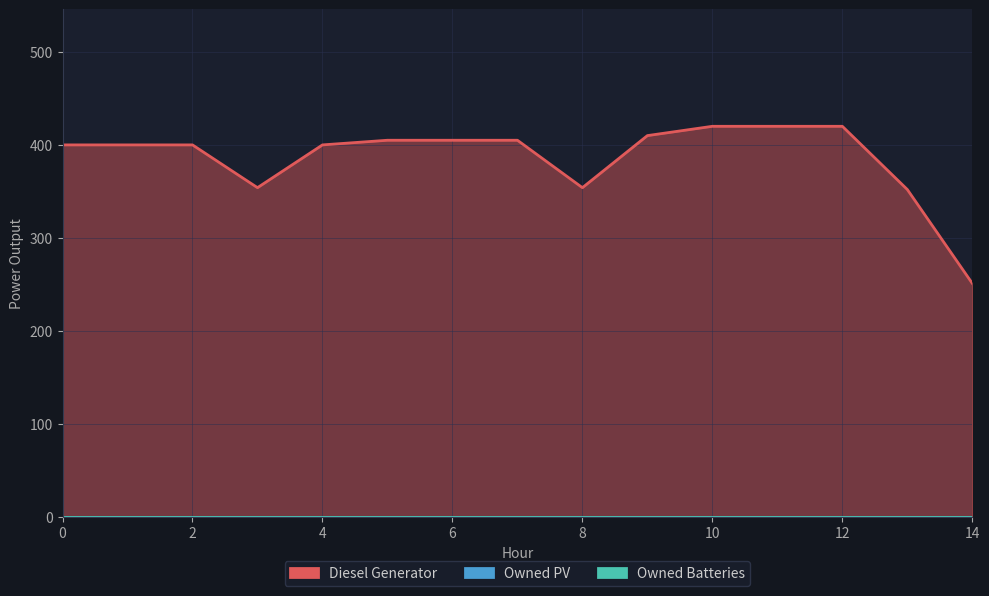

True or false: Owned Batteries has more than 2 interior local peaks.

False